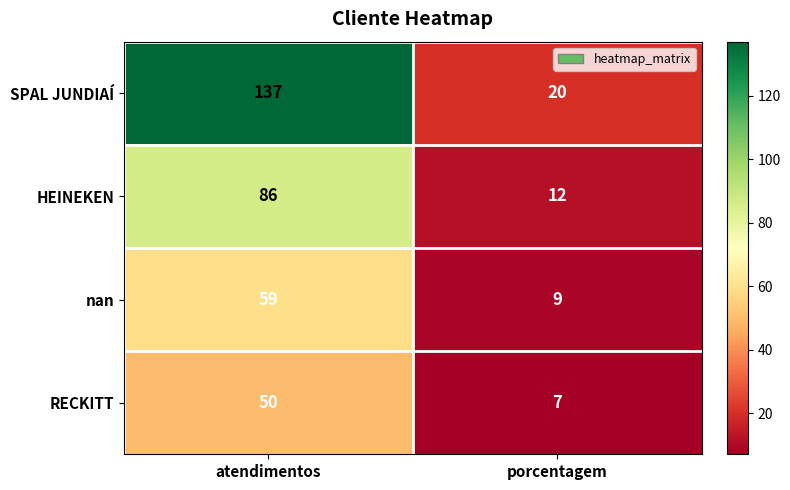

What is the spread (max minus min) of values at porcentagem?

13